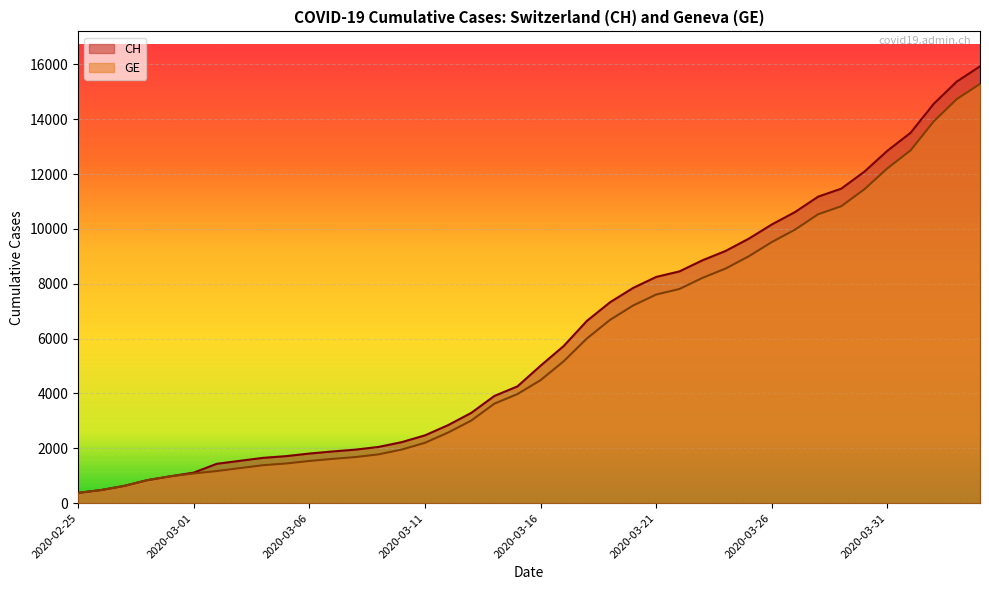

What is the average value of the GE series?

5641